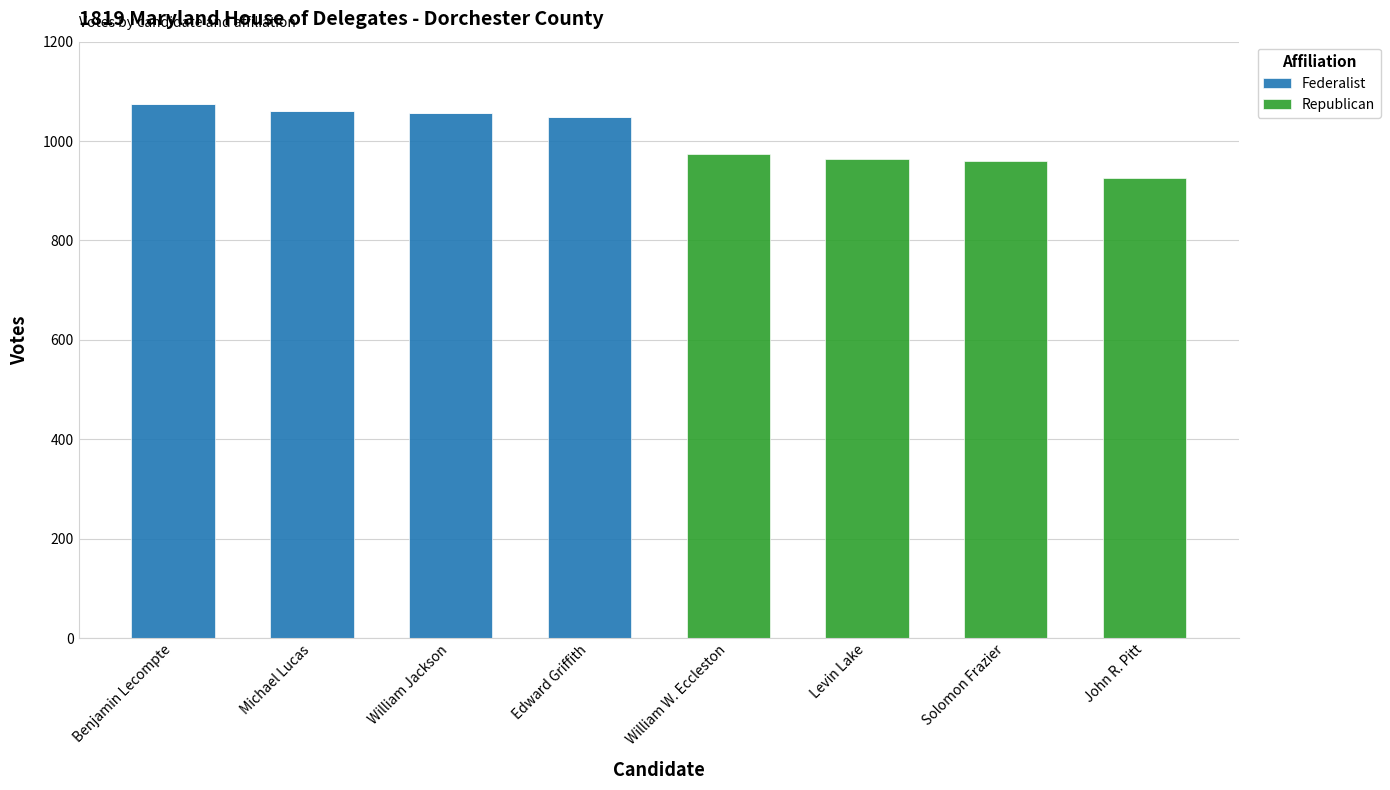

The value of Federalist at Michael Lucas is 459. True or false?

False